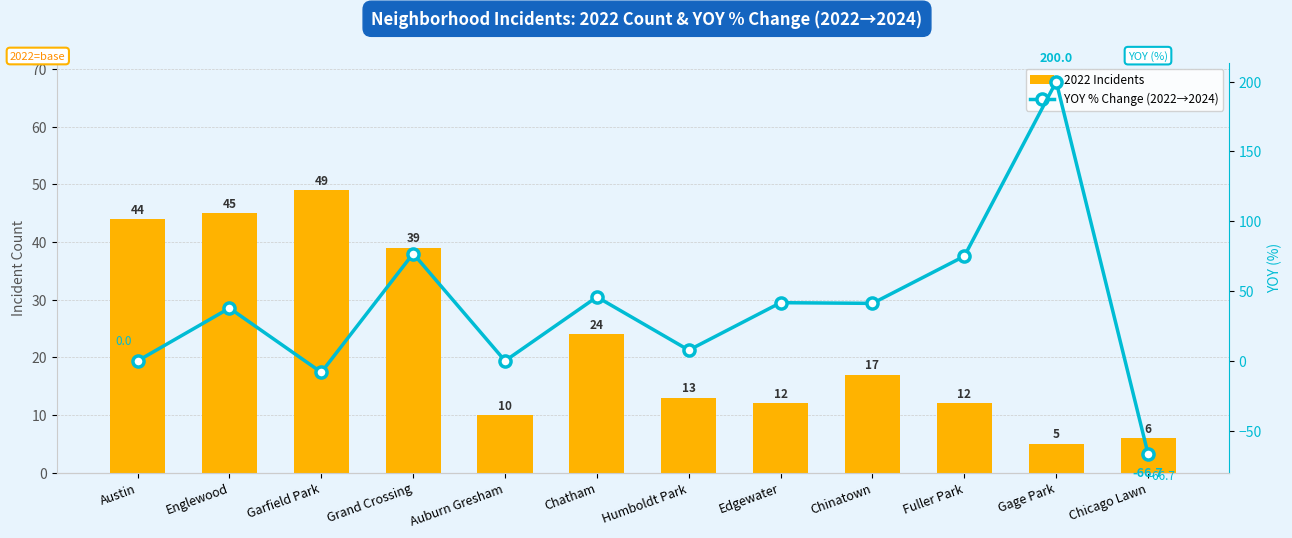

How many data points does each series have?

12